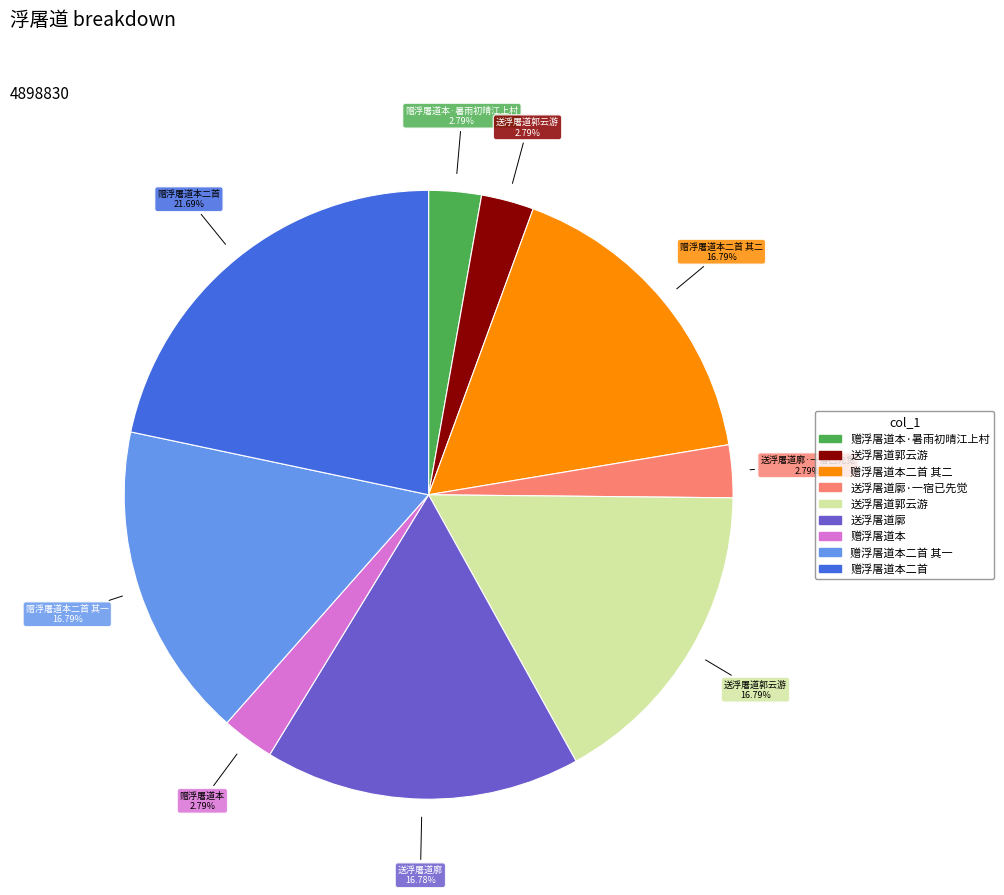

Is there a majority slice in this chart?

No